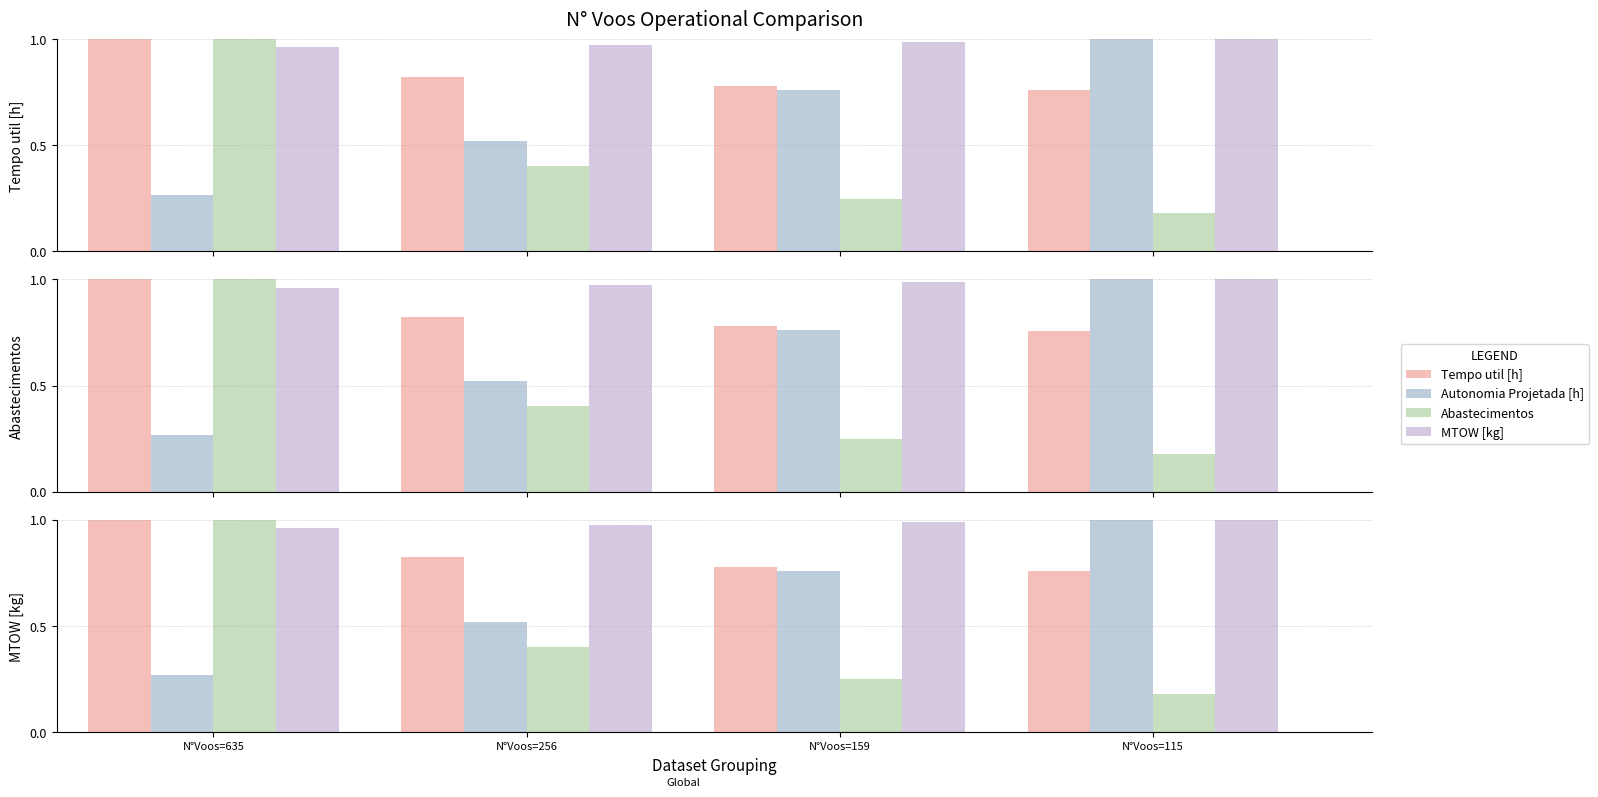

How many categories are shown in the chart?

4